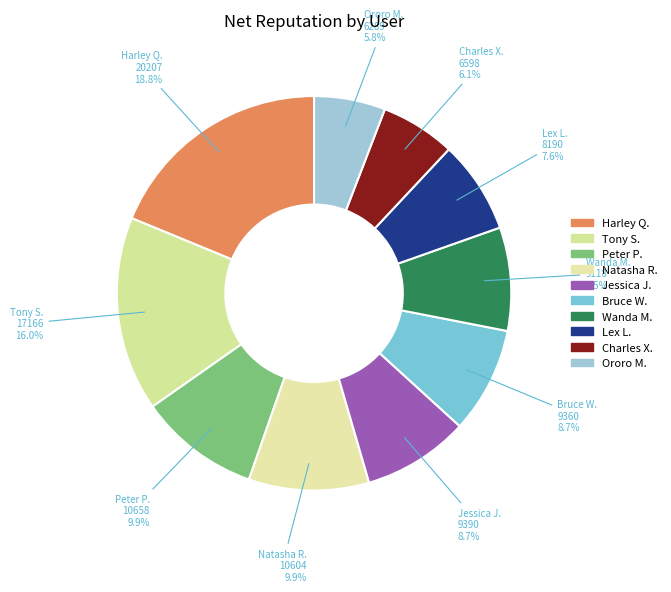

To the nearest percent, what is the difference between the largest and smallest slice percentages?

13%